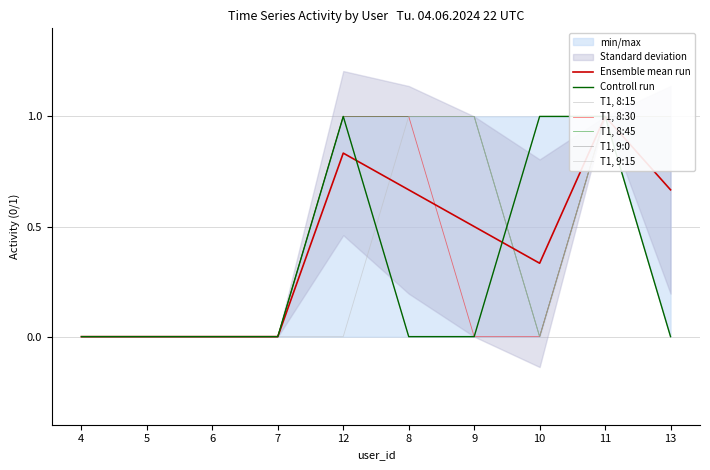

What is the difference between the highest and lowest values at 10?

1